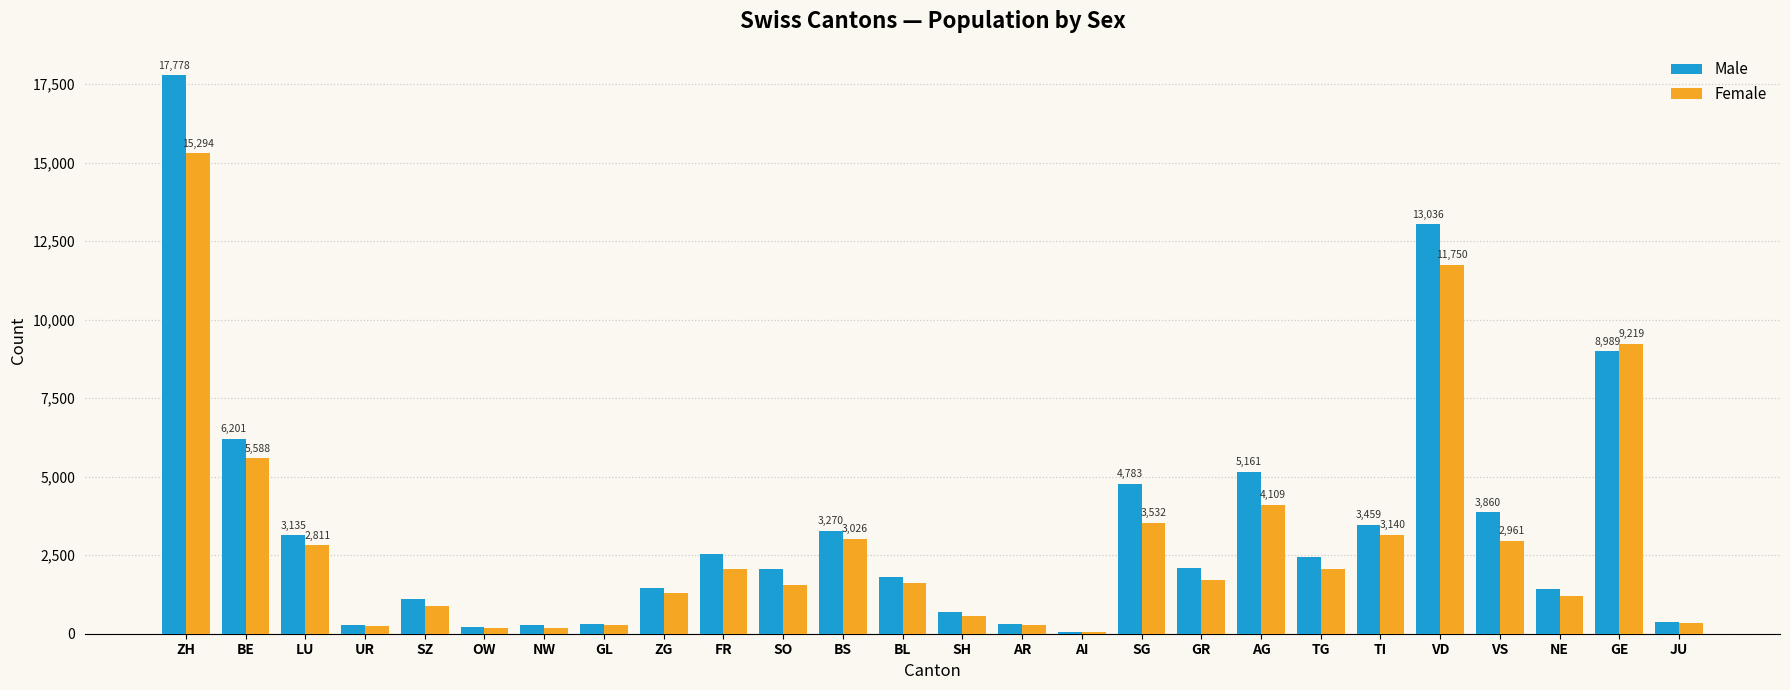

The Female series shows 2961 at VS. True or false?

True